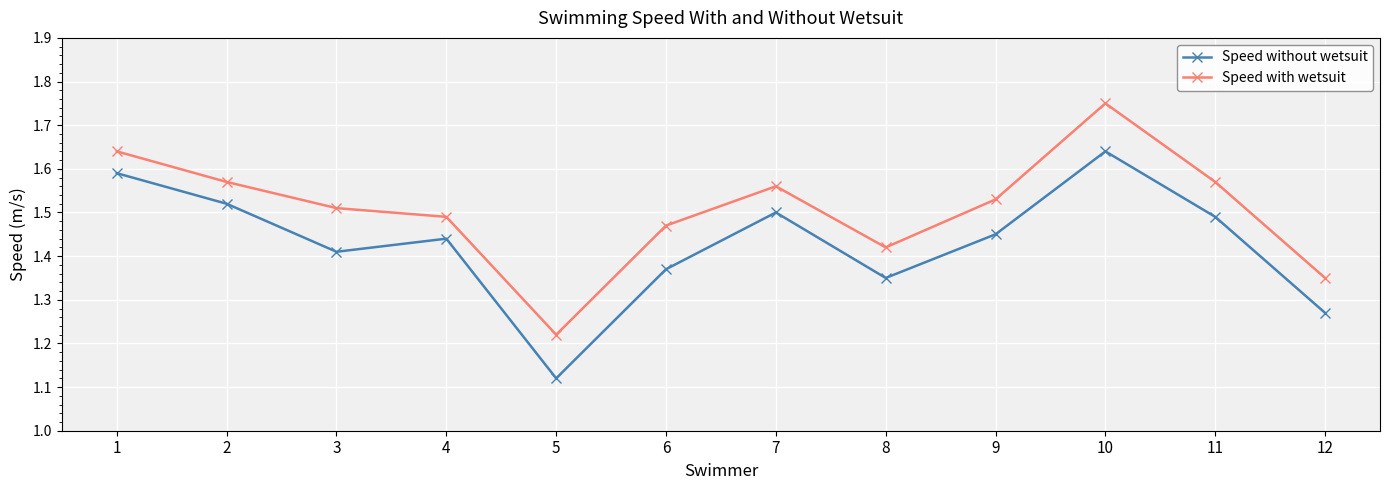

The Speed with wetsuit series shows 2.2 at 6. True or false?

False